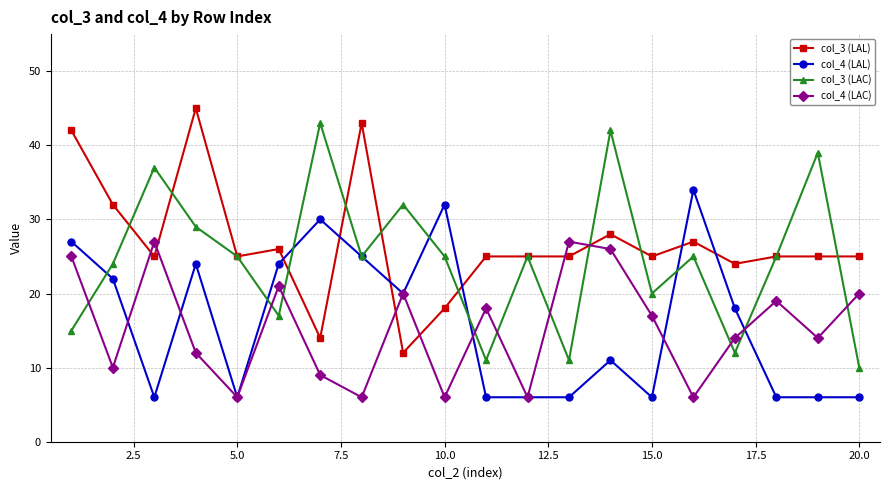

At how many categories does at least one series exceed 36?

7